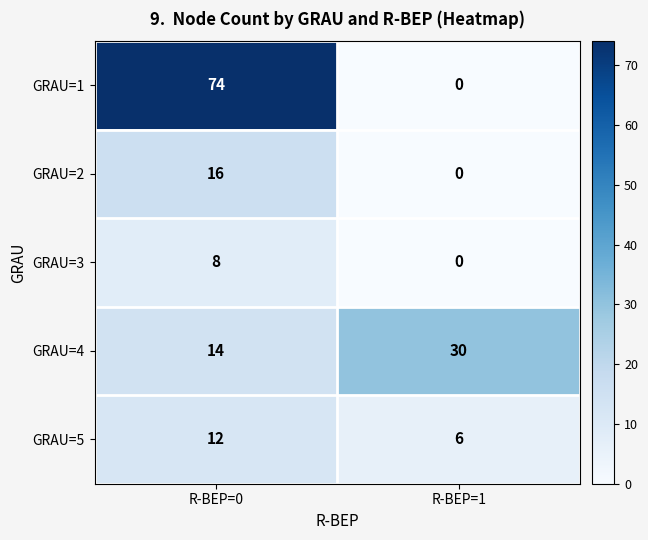

Rank the series at R-BEP=0 from lowest to highest value.

GRAU=3, GRAU=5, GRAU=4, GRAU=2, GRAU=1